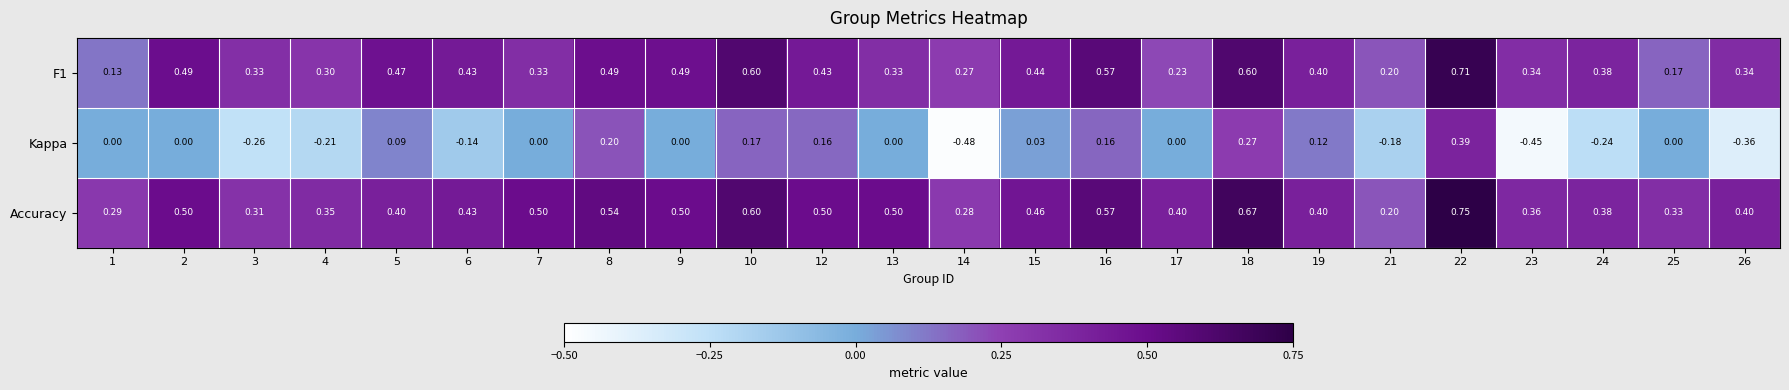

Which series has the largest total across all categories?

Accuracy